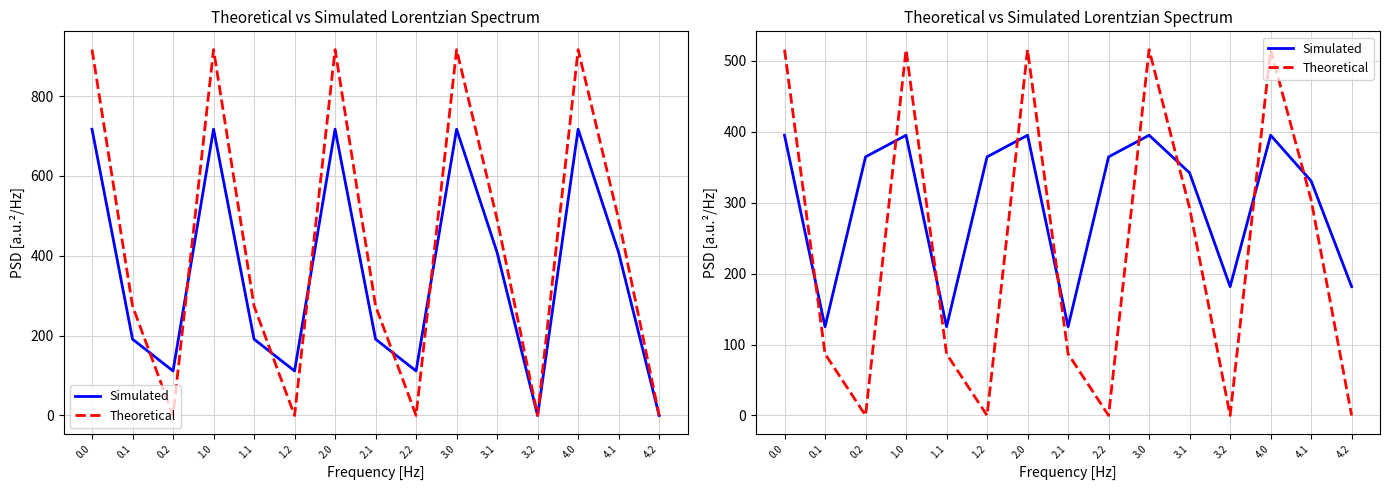

The Simulated series shows 181.7 at 3.2. True or false?

True